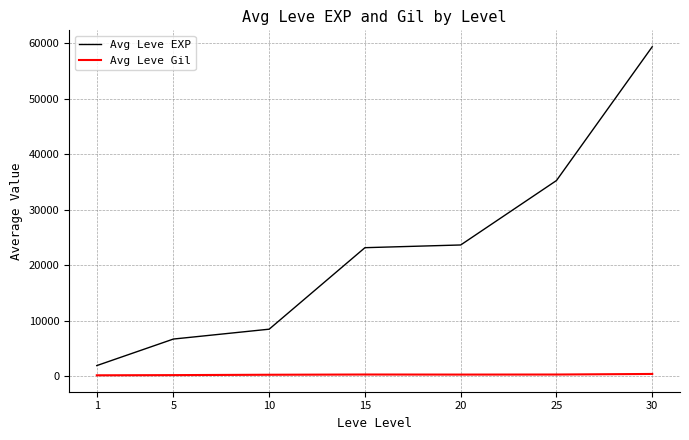

List the series in order of their peak value, lowest first.

Avg Leve Gil, Avg Leve EXP